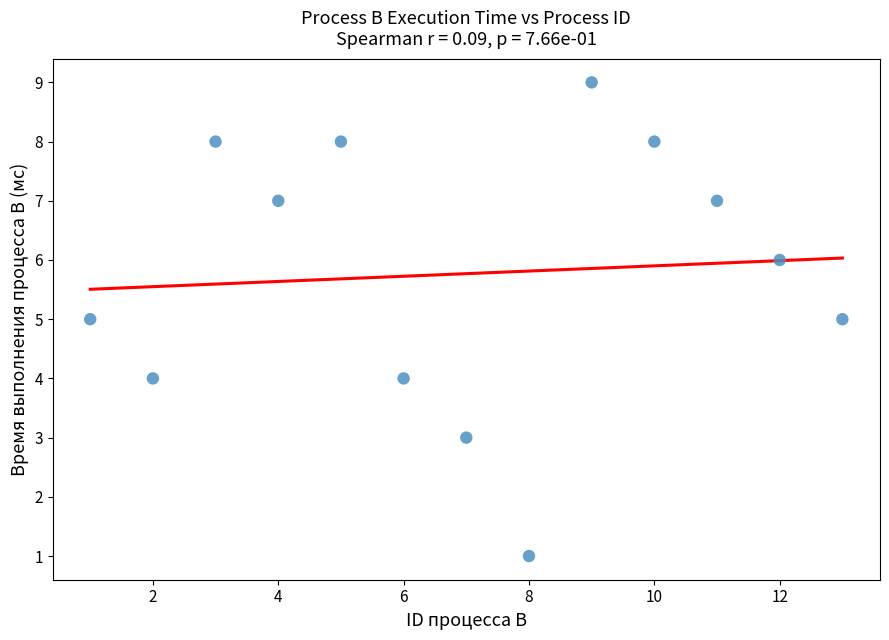

What is the range of X values (max minus min)?

12